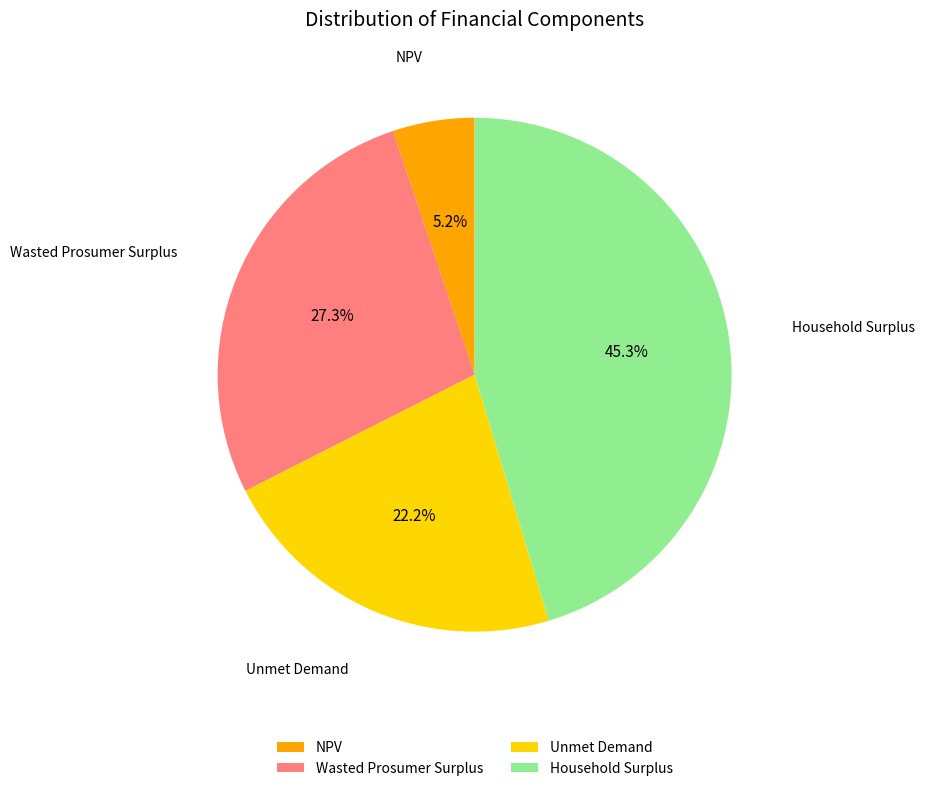

To the nearest percent, what is the difference between the Household Surplus and NPV slice percentages?

40%